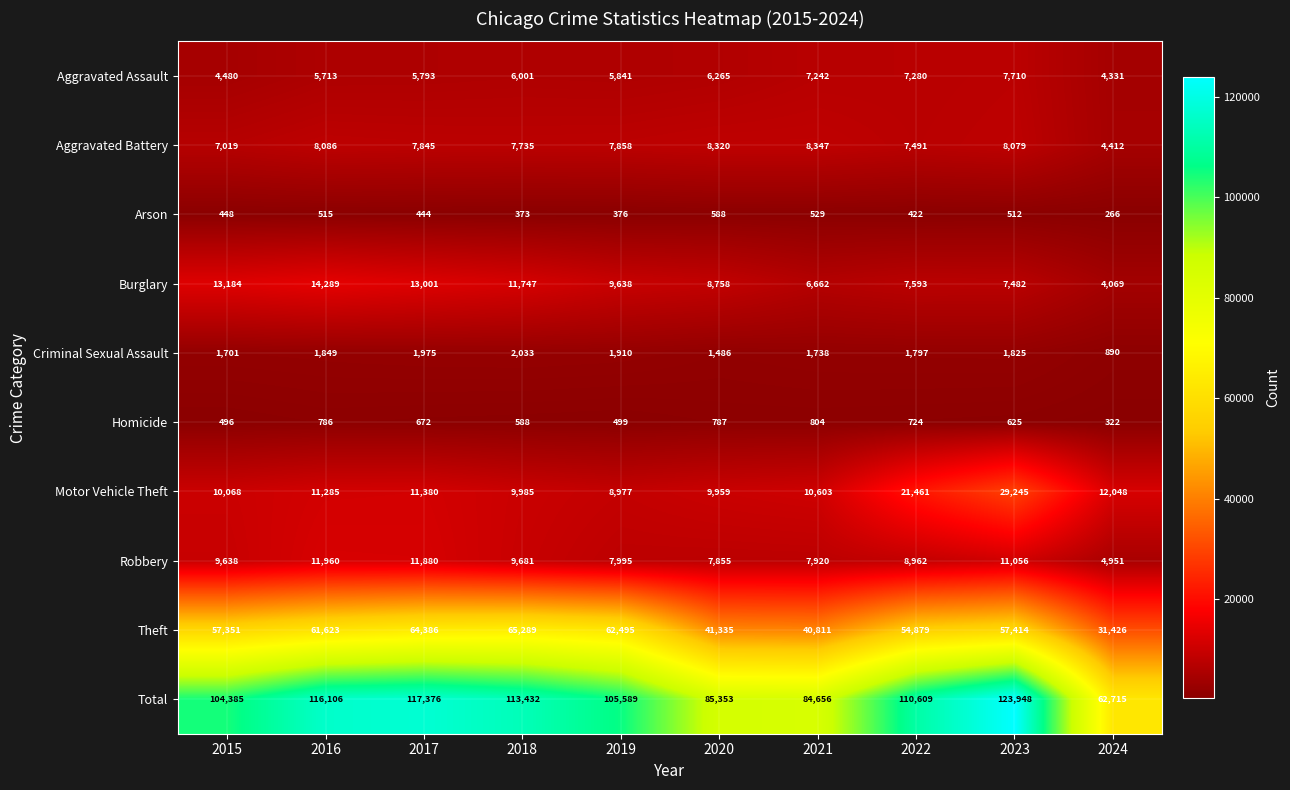

Is it true that Criminal Sexual Assault equals 890 at 2024?

True